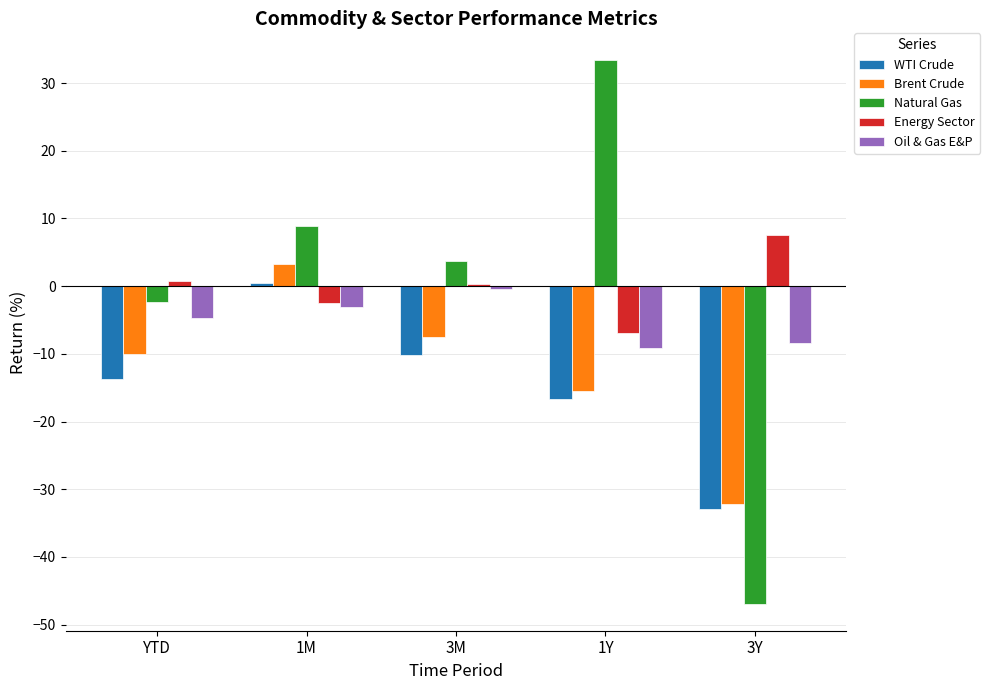

Which series has the largest range (max minus min)?

Natural Gas